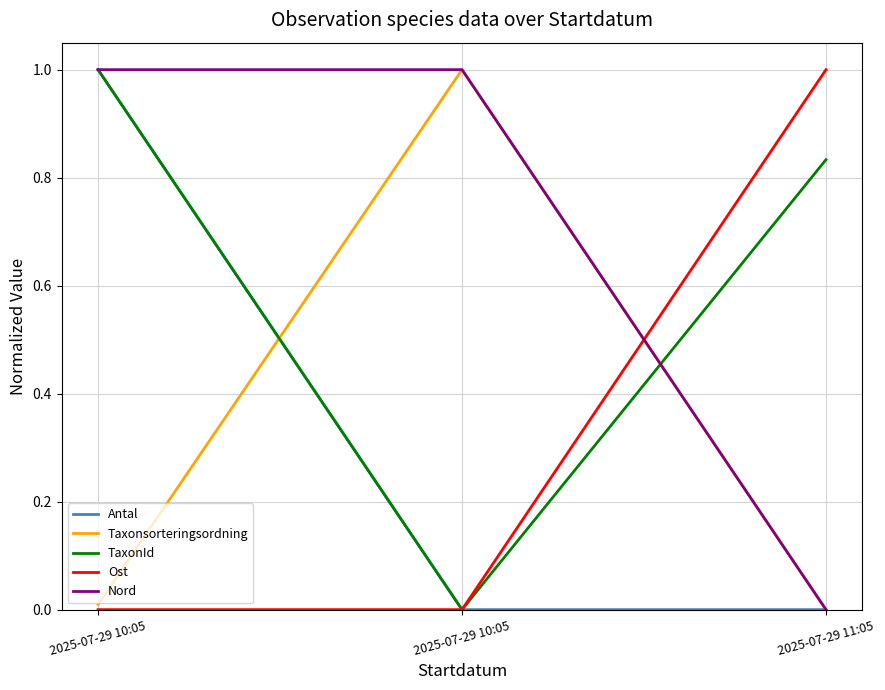

What are all the series names shown in the legend?

Antal, Taxonsorteringsordning, TaxonId, Ost, Nord